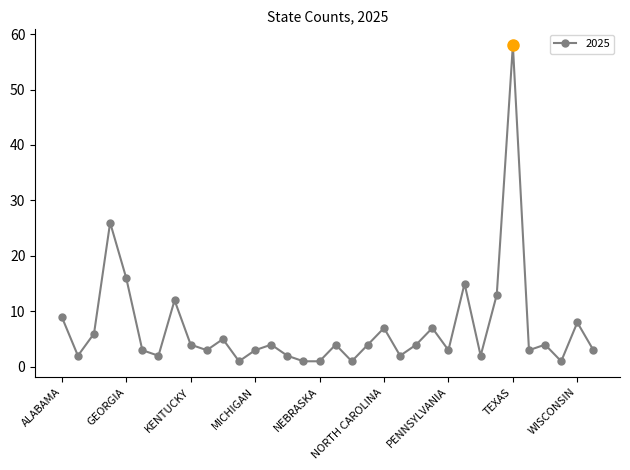

What is the value of the 27th point from the left?

2